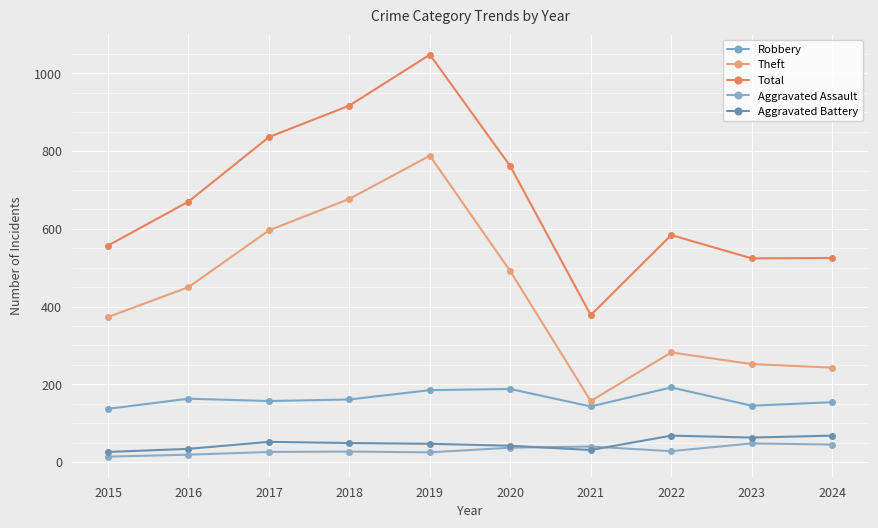

Reading left to right, list all the values displayed in this chart.

Robbery: 137	163	157	161	185	188	143	192	145	154
Theft: 373	450	596	677	788	491	157	282	252	243
Total: 557	670	836	917	1048	761	378	584	524	525
Aggravated Assault: 14	19	26	27	25	37	40	28	48	45
Aggravated Battery: 26	34	52	49	47	42	31	68	63	68